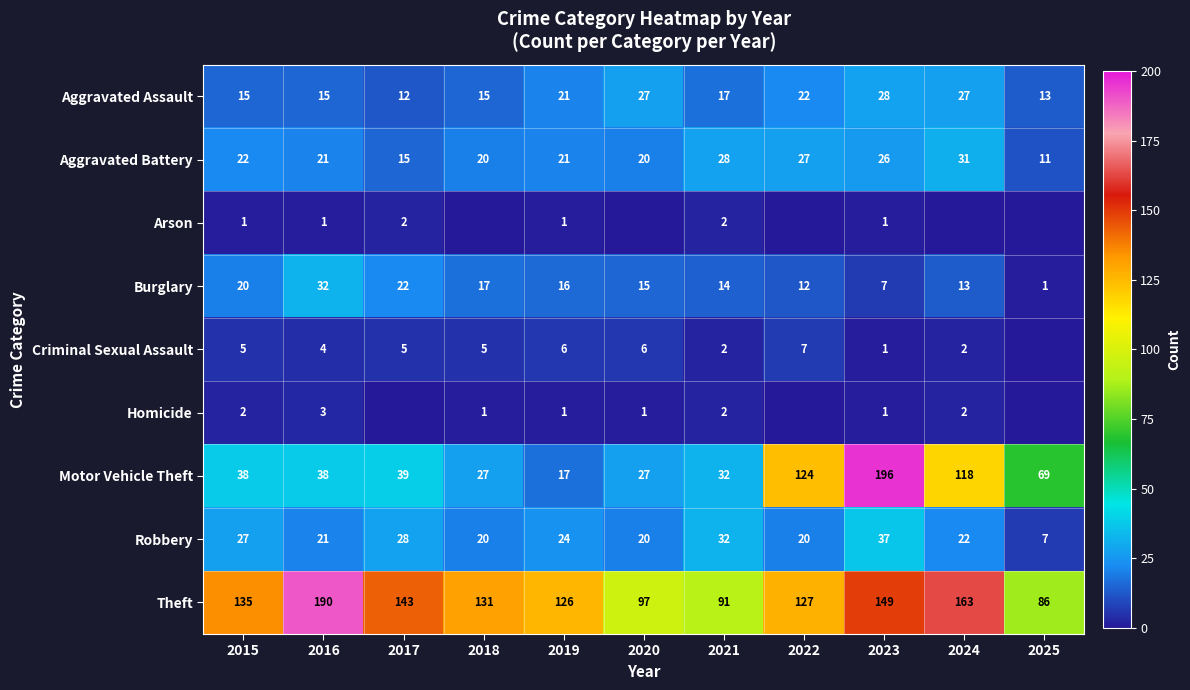

What value does the Motor Vehicle Theft series have at 2022?

124